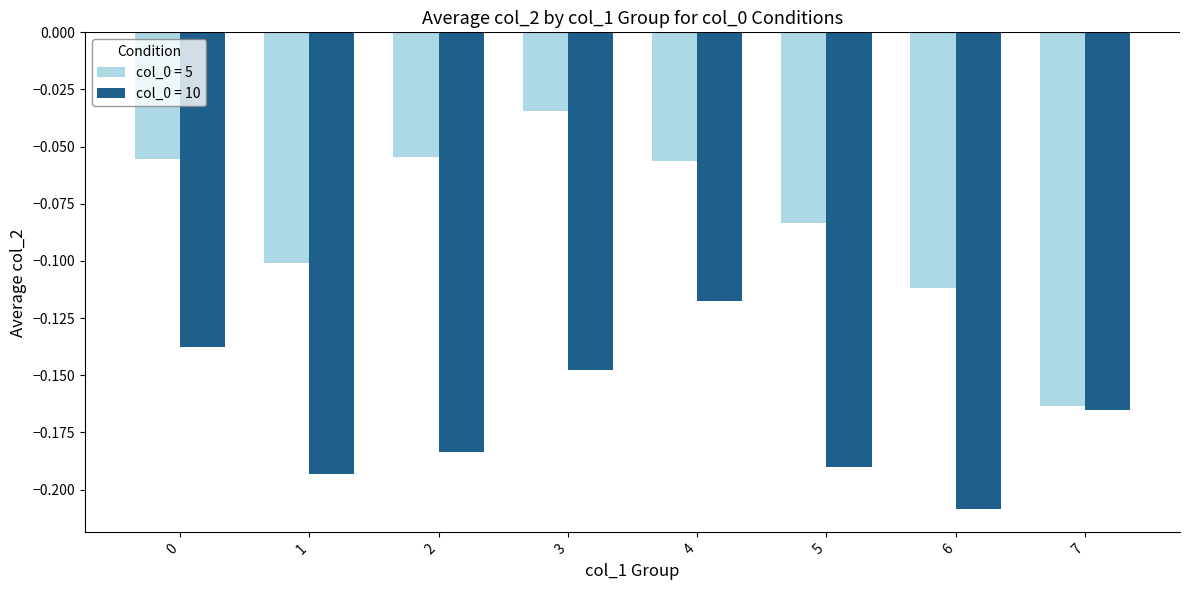

Is it true that col_0 = 5 equals -0.1 at 2?

True